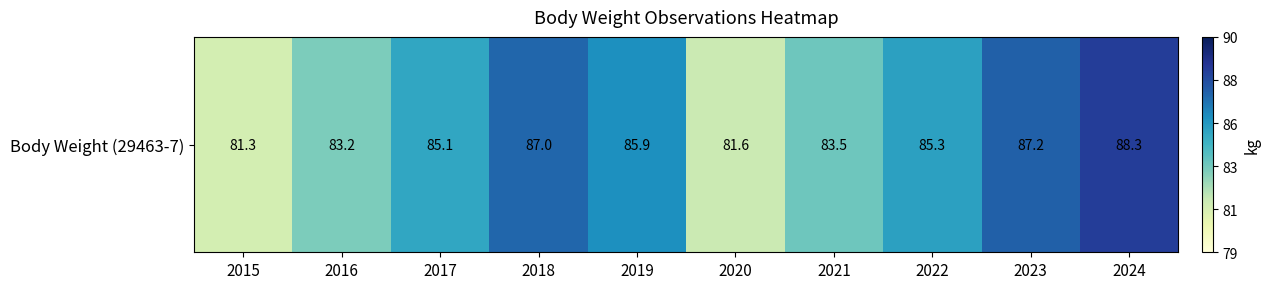

Is it true that the value at 2020 is 131.8?

False